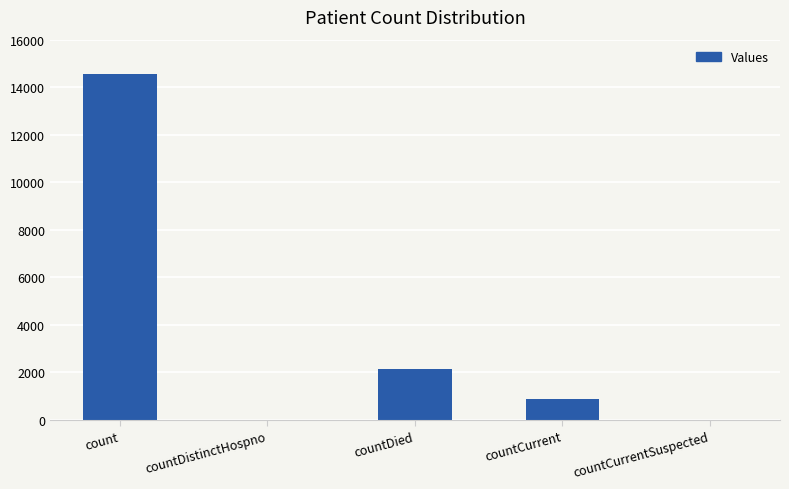

What is the sum of all values?

17611